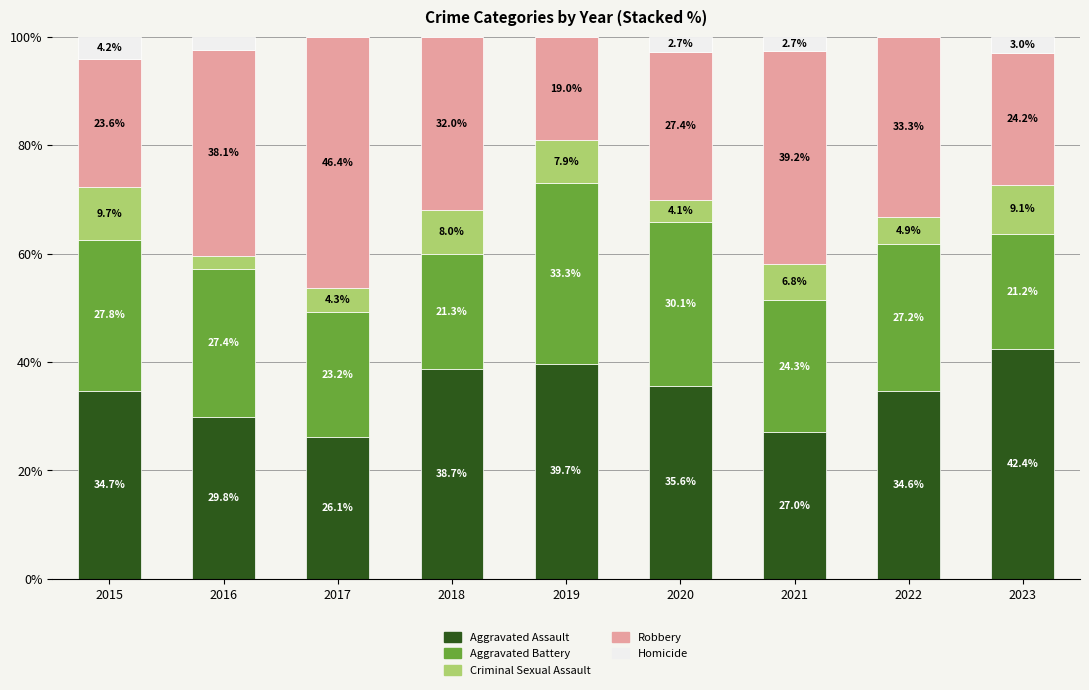

True or false: Aggravated Assault has a value of 29.8 at 2016.

True